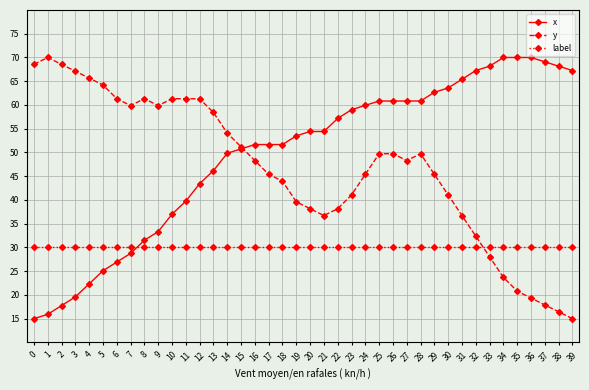

How many lines are shown in the chart?

3